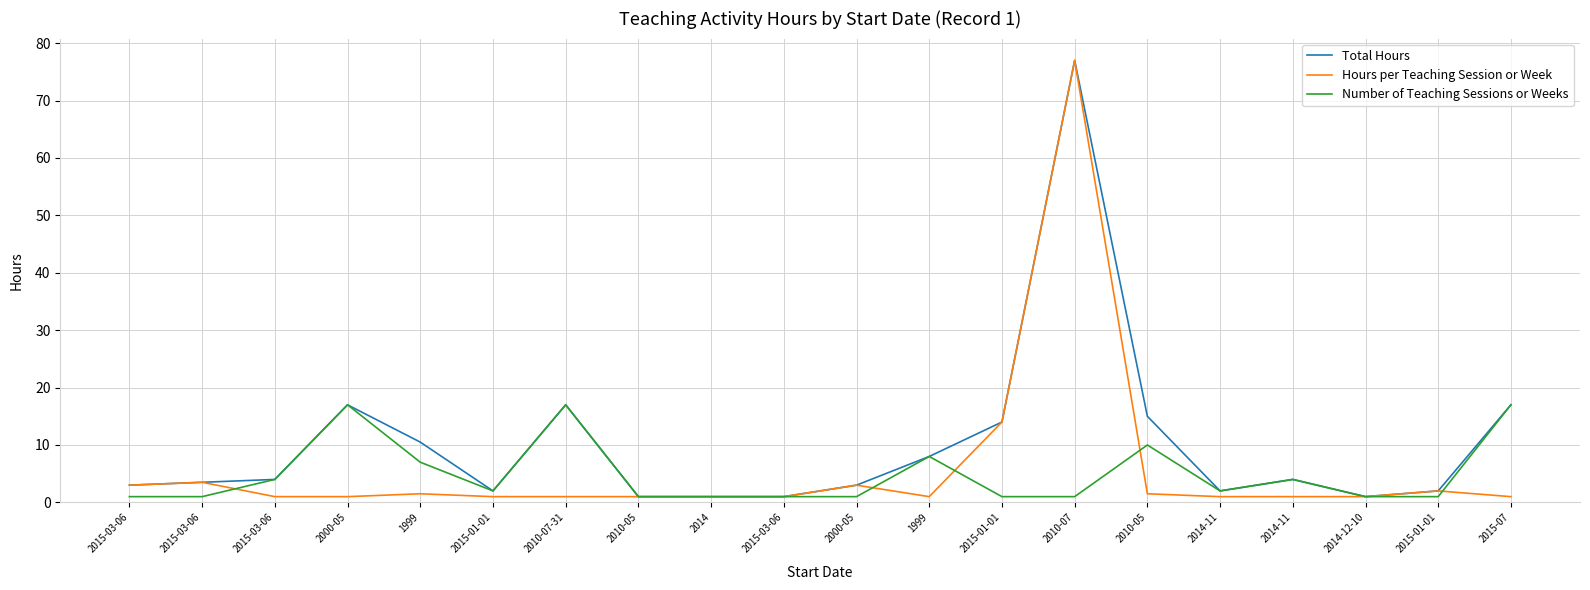

Reading left to right, what are all the values shown in this chart?

Total Hours: 2015-03-06=3.0	2015-03-06=3.5	2015-03-06=4.0	2000-05=17.0	1999=10.5	2015-01-01=2.0	2010-07-31=17.0	2010-05=1.0	2014=1.0	2015-03-06=1.0	2000-05=3.0	1999=8.0	2015-01-01=14.0	2010-07=77.0	2010-05=15.0	2014-11=2.0	2014-11=4.0	2014-12-10=1.0	2015-01-01=2.0	2015-07=17.0
Hours per Teaching Session or Week: 2015-03-06=3.0	2015-03-06=3.5	2015-03-06=1.0	2000-05=1.0	1999=1.5	2015-01-01=1.0	2010-07-31=1.0	2010-05=1.0	2014=1.0	2015-03-06=1.0	2000-05=3.0	1999=1.0	2015-01-01=14.0	2010-07=77.0	2010-05=1.5	2014-11=1.0	2014-11=1.0	2014-12-10=1.0	2015-01-01=2.0	2015-07=1.0
Number of Teaching Sessions or Weeks: 2015-03-06=1.0	2015-03-06=1.0	2015-03-06=4.0	2000-05=17.0	1999=7.0	2015-01-01=2.0	2010-07-31=17.0	2010-05=1.0	2014=1.0	2015-03-06=1.0	2000-05=1.0	1999=8.0	2015-01-01=1.0	2010-07=1.0	2010-05=10.0	2014-11=2.0	2014-11=4.0	2014-12-10=1.0	2015-01-01=1.0	2015-07=17.0